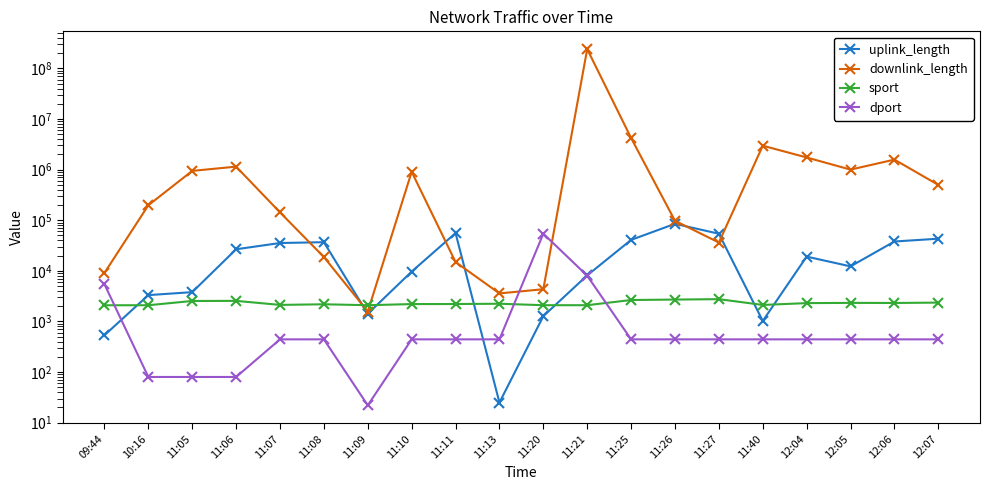

What is the label of the 20th point from the left?

12:07